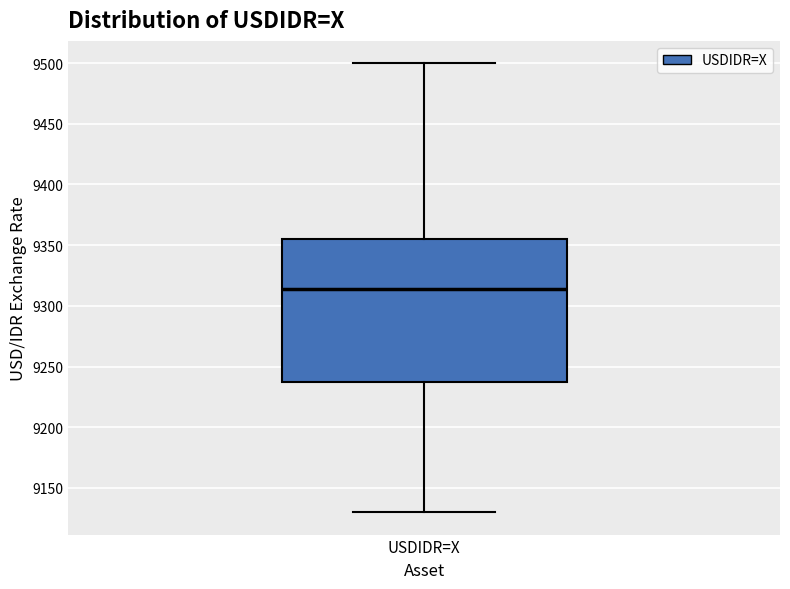

Where does the lower whisker of the box for USDIDR=X end on the y-axis? The values are not printed on the chart, so give them approximately, as read against the axis.

9130